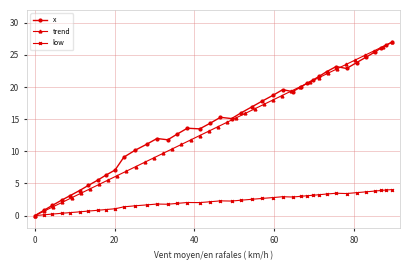

What is the value of the trend point at the 2nd from the left?

0.7